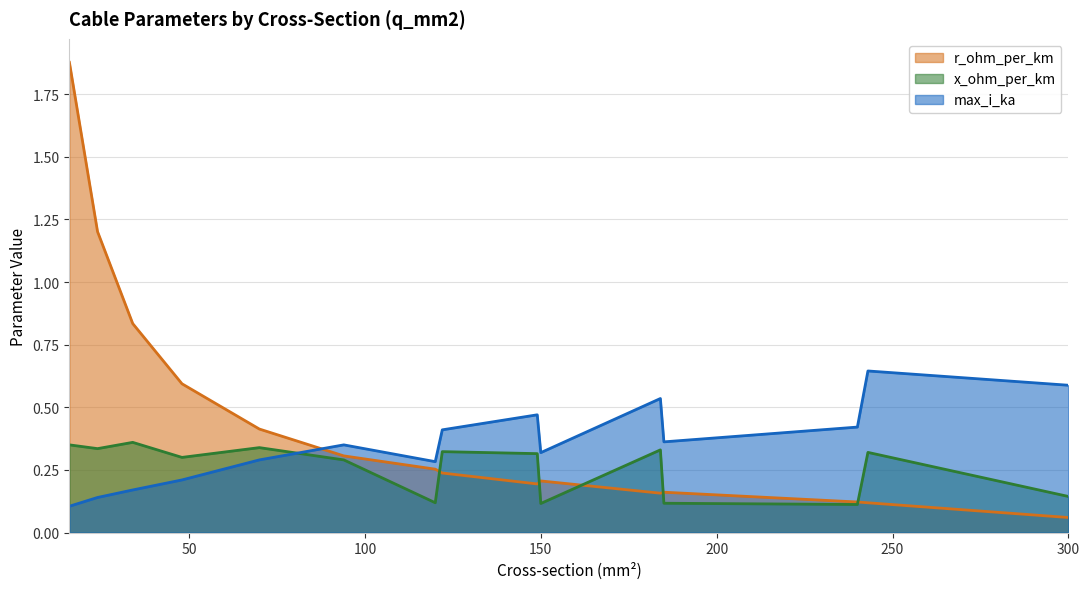

True or false: max_i_ka has a value of 0.5 at 185.

False